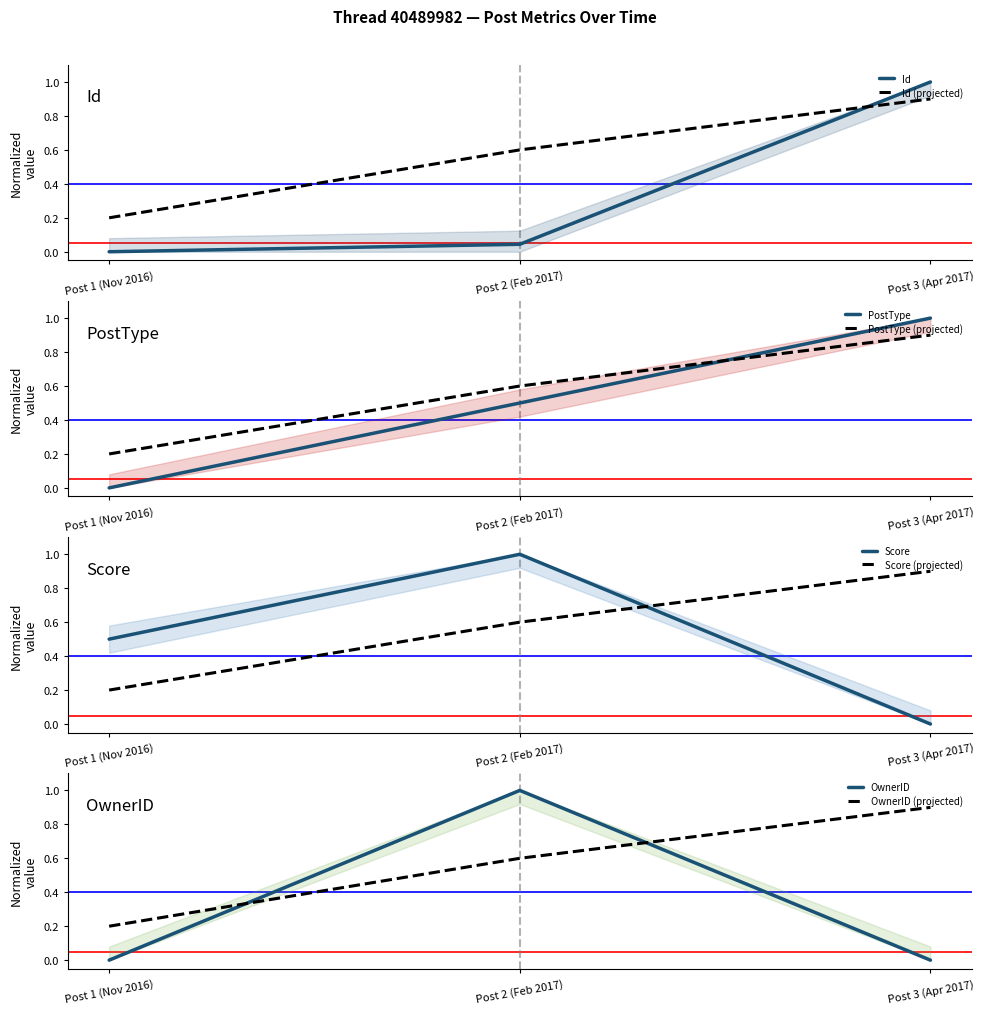

What are all the series names shown in the legend?

Id, PostType, Score, OwnerID